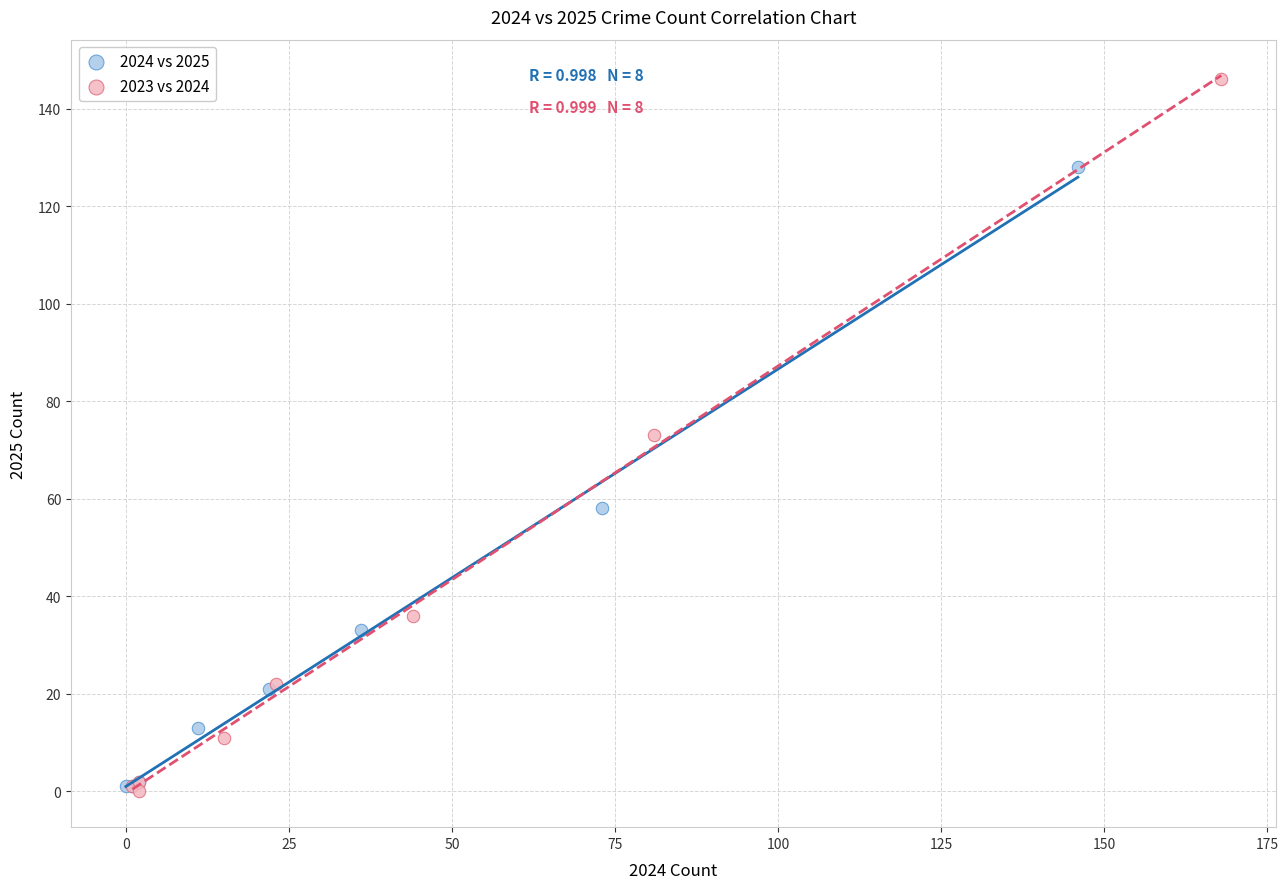

Which series contains the highest Y value?

2023 vs 2024